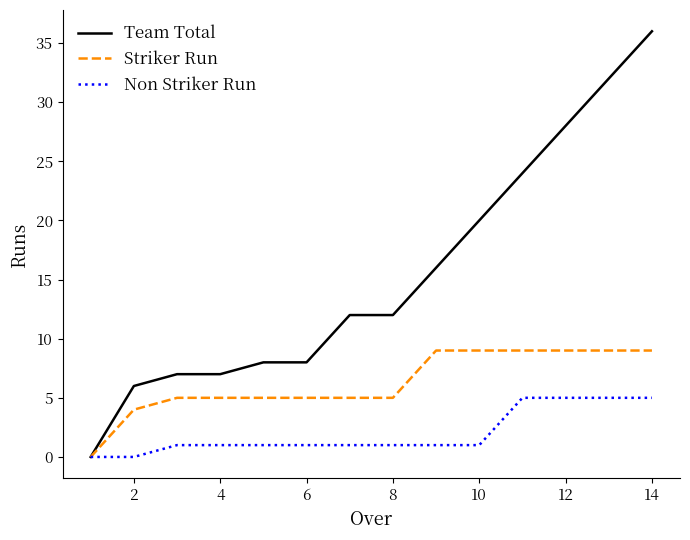

Rank the series by their average value, from lowest to highest.

Non Striker Run, Striker Run, Team Total